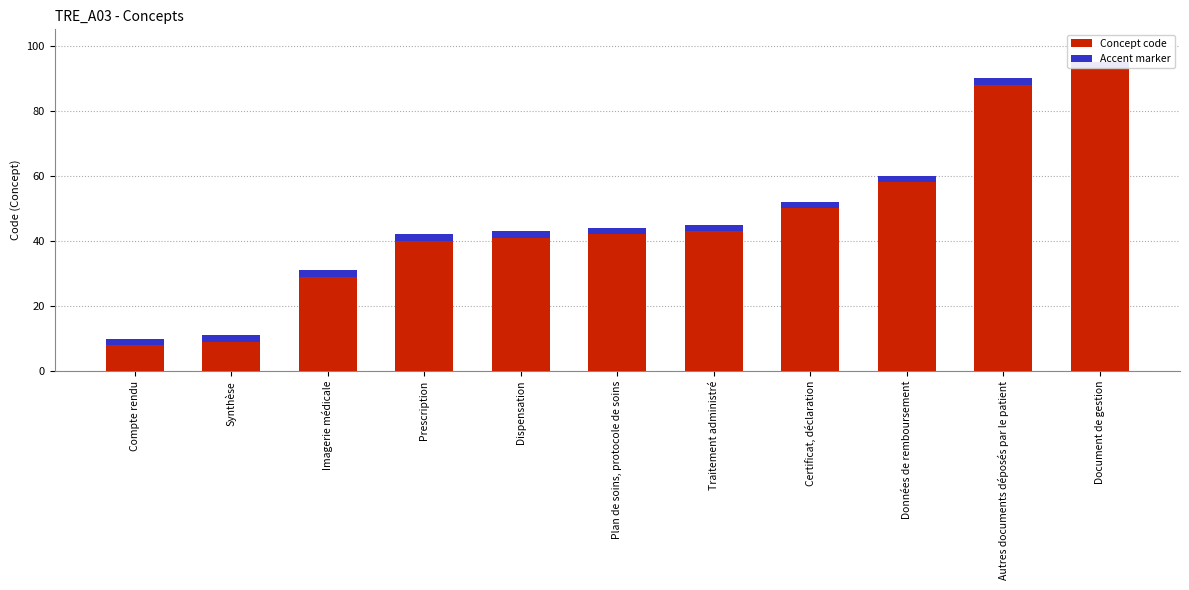

What value does the data have at Document de gestion?

95